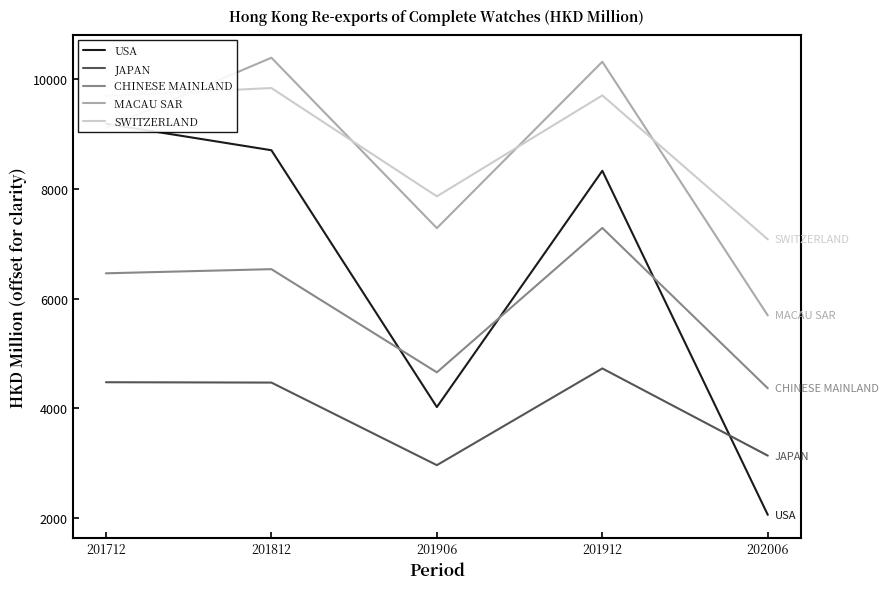

What is the minimum value for CHINESE MAINLAND?

4366.1